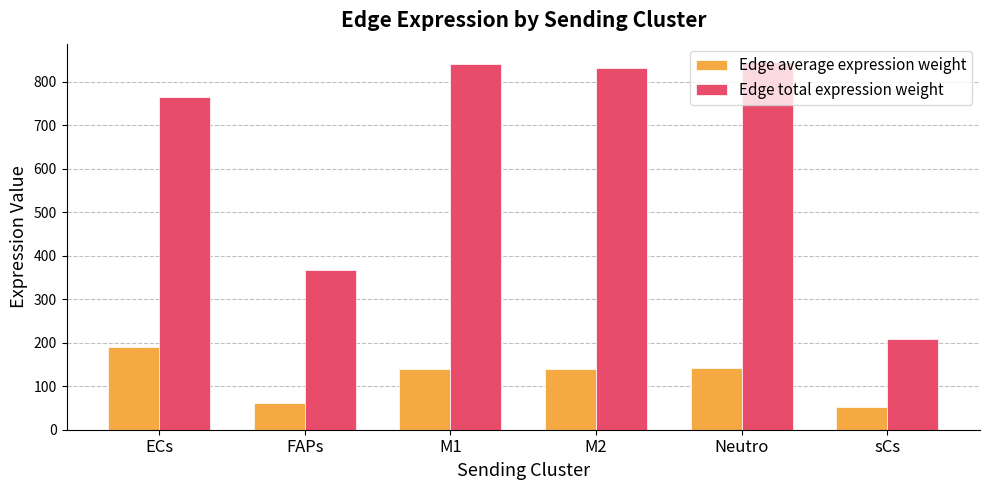

How many categories are shown in the chart?

6